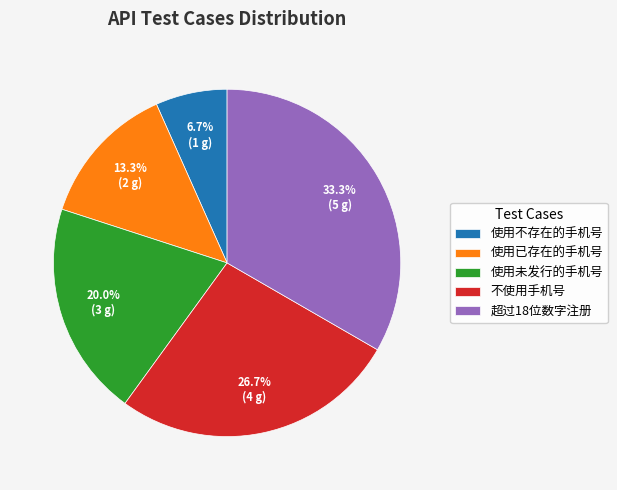

How many segments does this pie chart have?

5